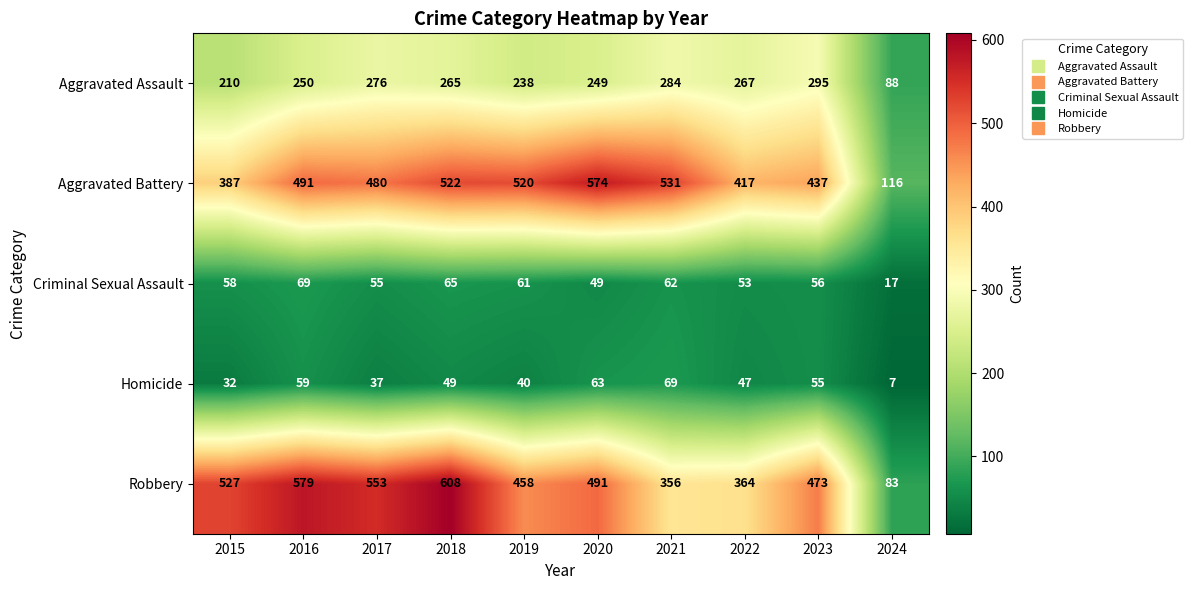

How many values in the Homicide series are below 49?

5